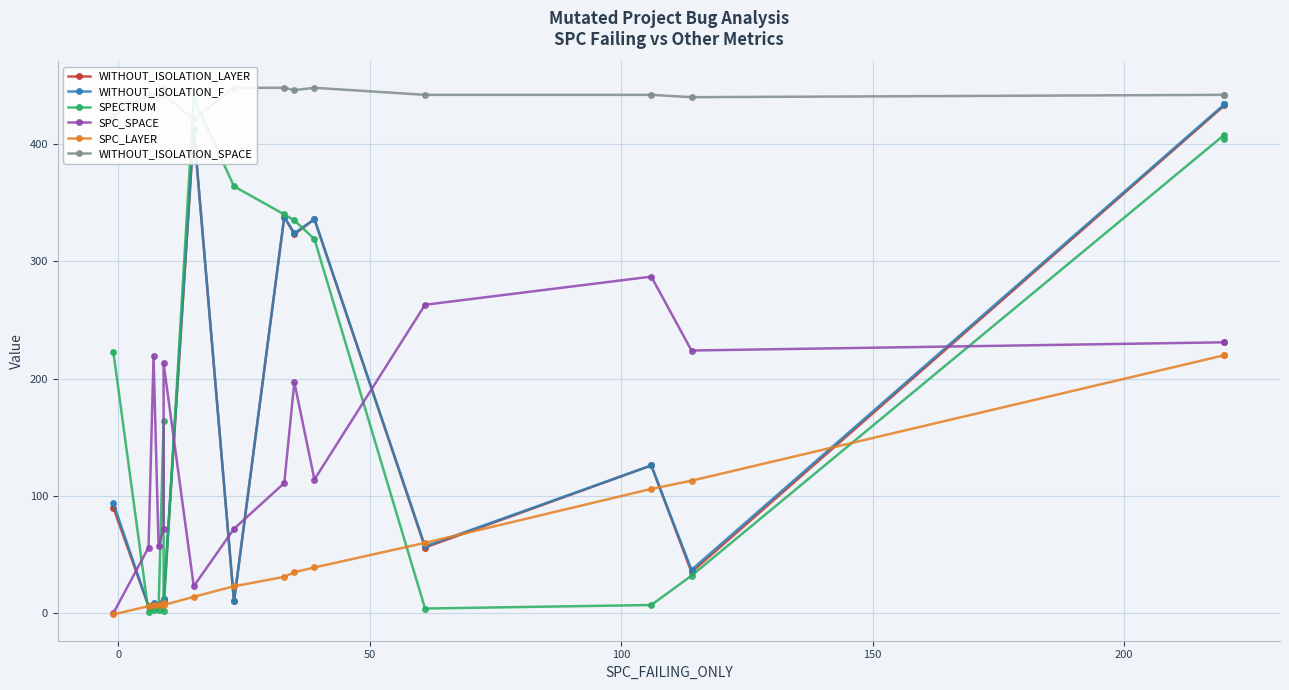

Which series has the largest range (max minus min)?

SPECTRUM